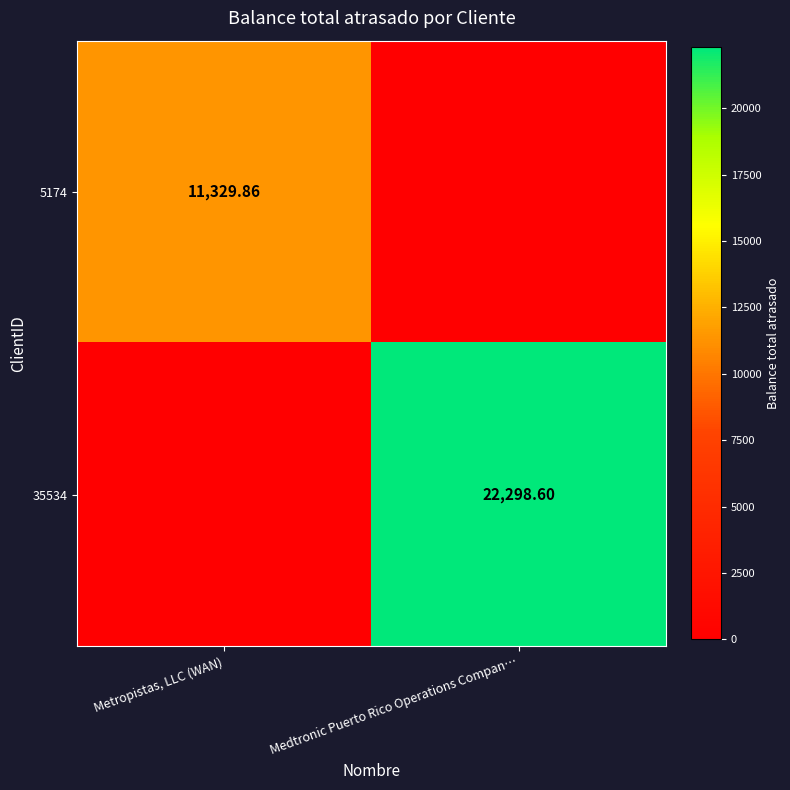

What is the total value across all series at Metropistas, LLC (WAN)?

11329.9